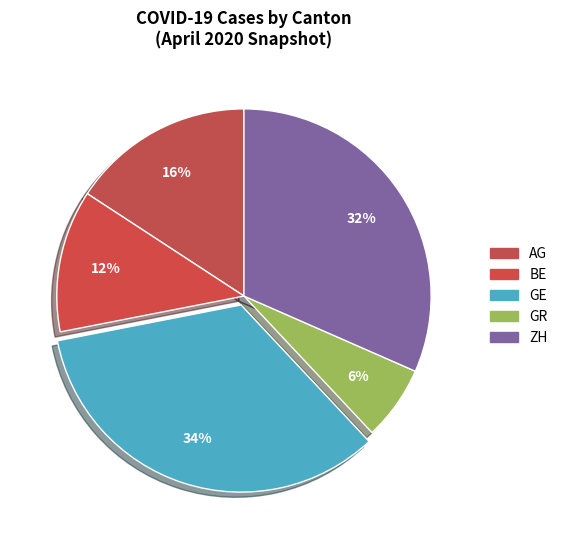

Is there a majority slice in this chart?

No